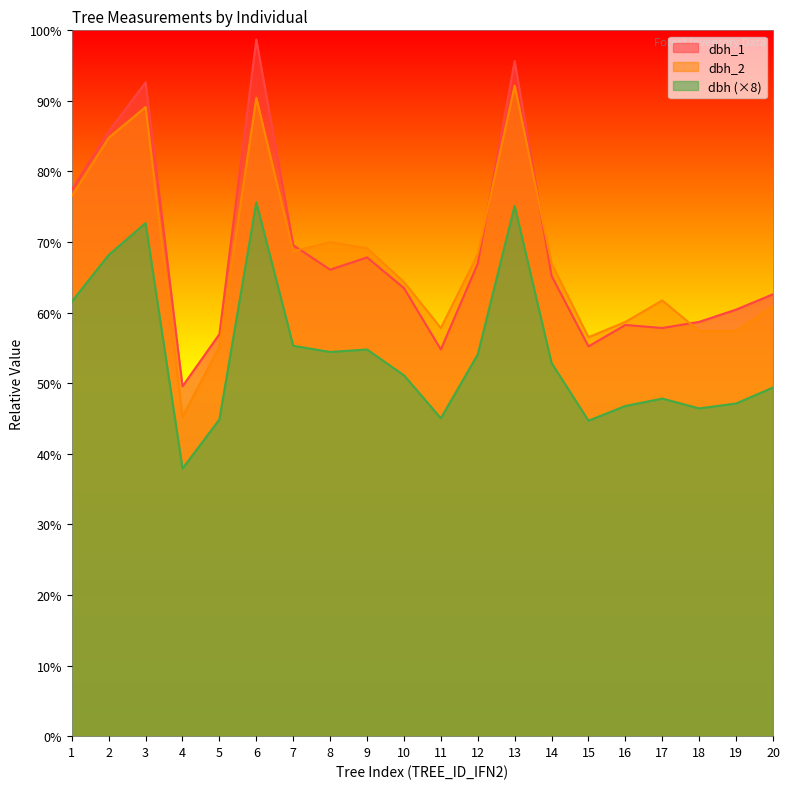

True or false: dbh and dbh_1 intersect in this chart.

False